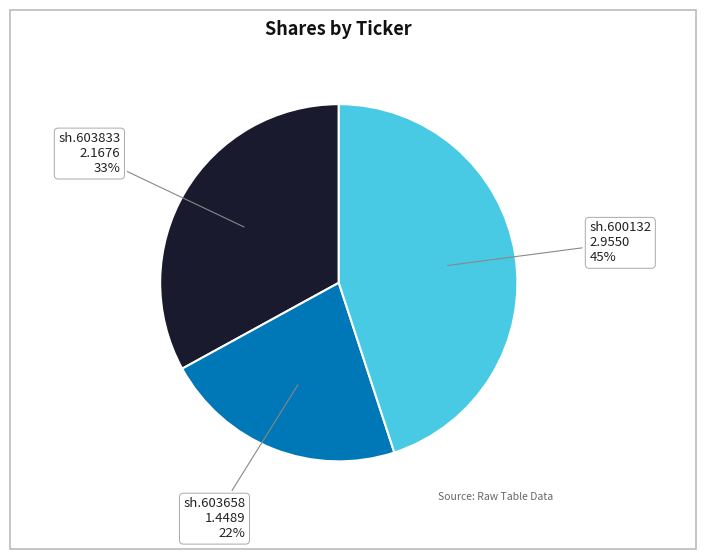

To the nearest percent, what percentage of the pie is sh.603833?

33%